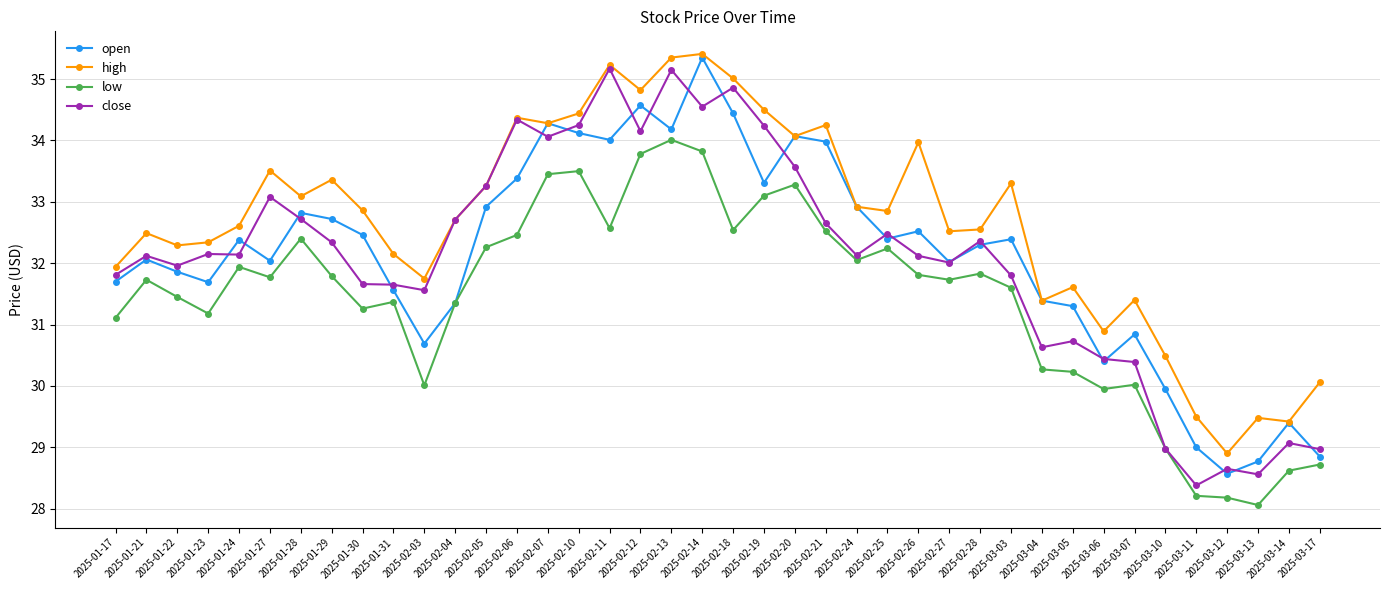

What is the difference between the maximum and second lowest values in the low series?

5.8